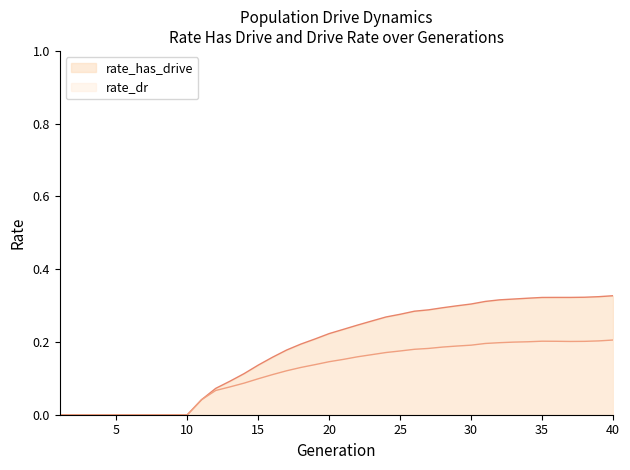

Read the rate_dr value at 24.

0.2